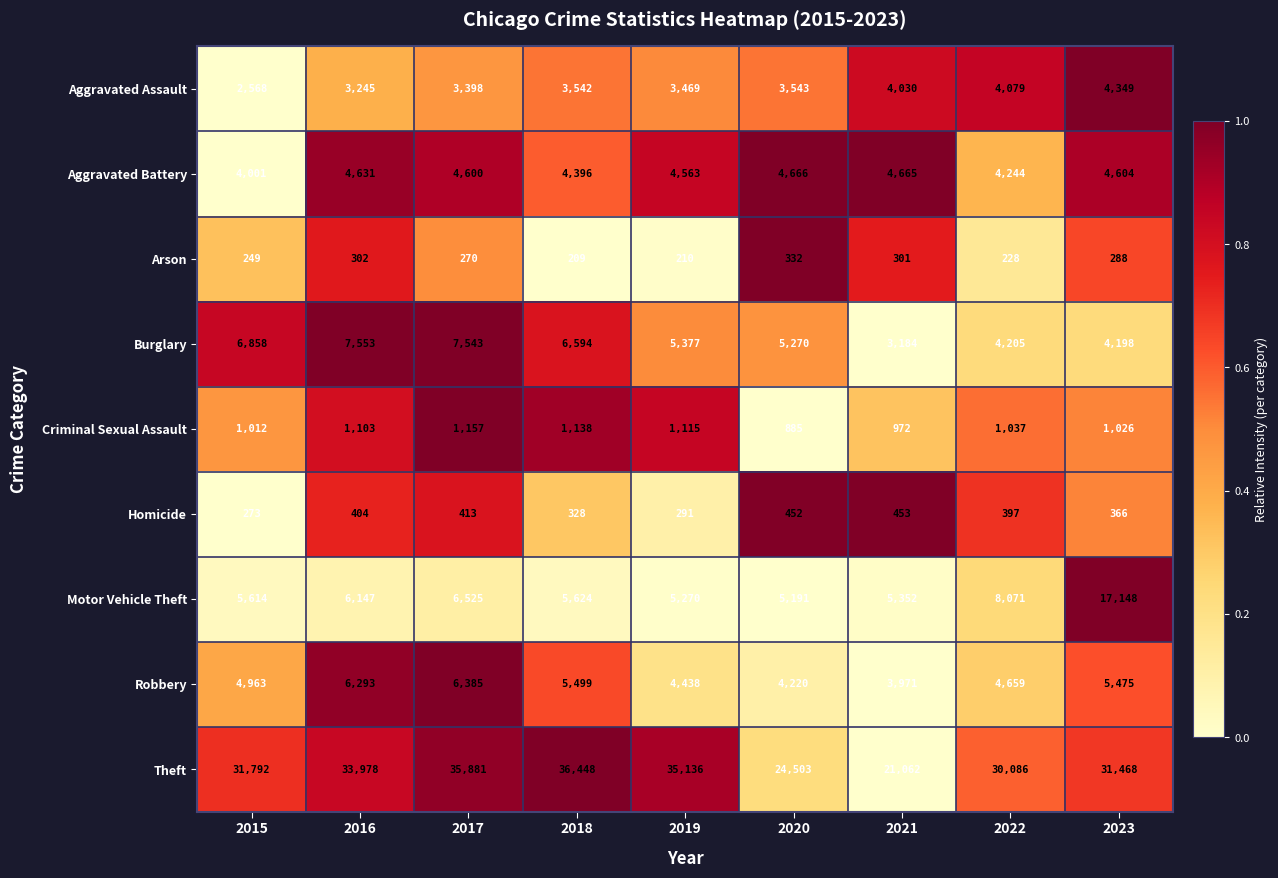

Between 2016 and 2020, which series saw the biggest shift?

Theft